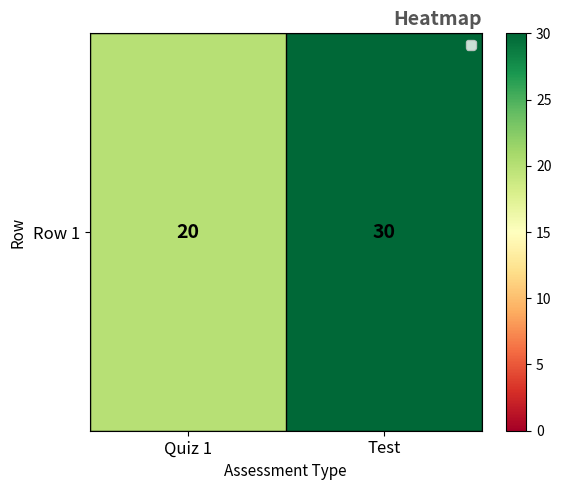

What is the smallest value displayed?

20